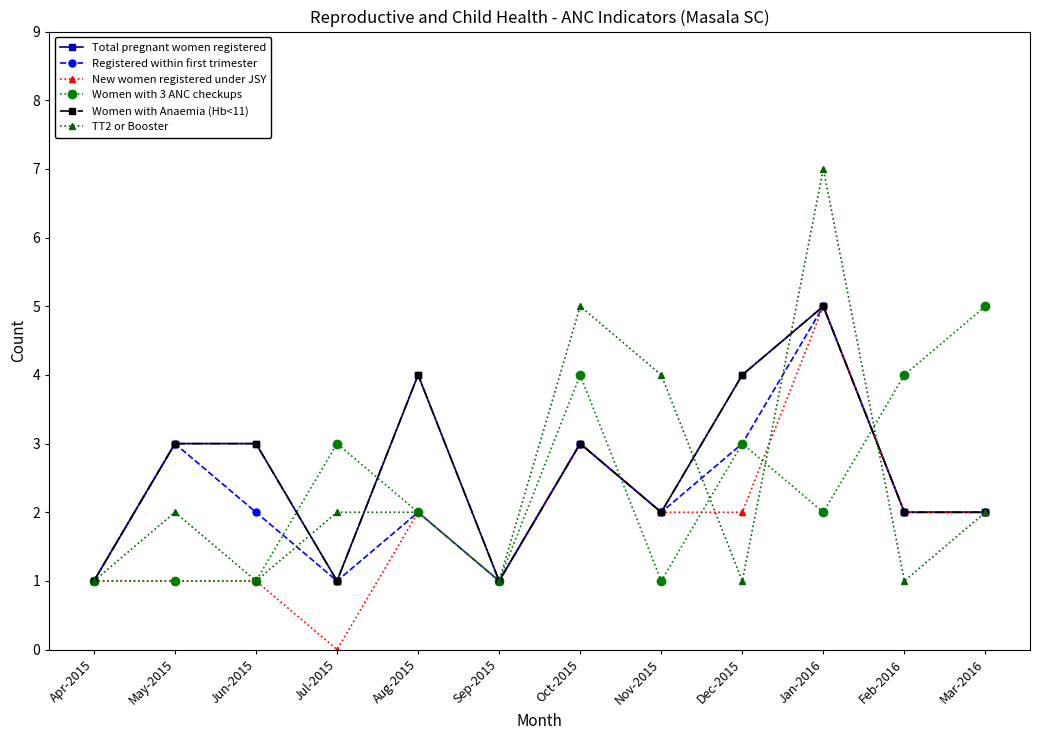

Is this an area chart (filled region under the line)?

No